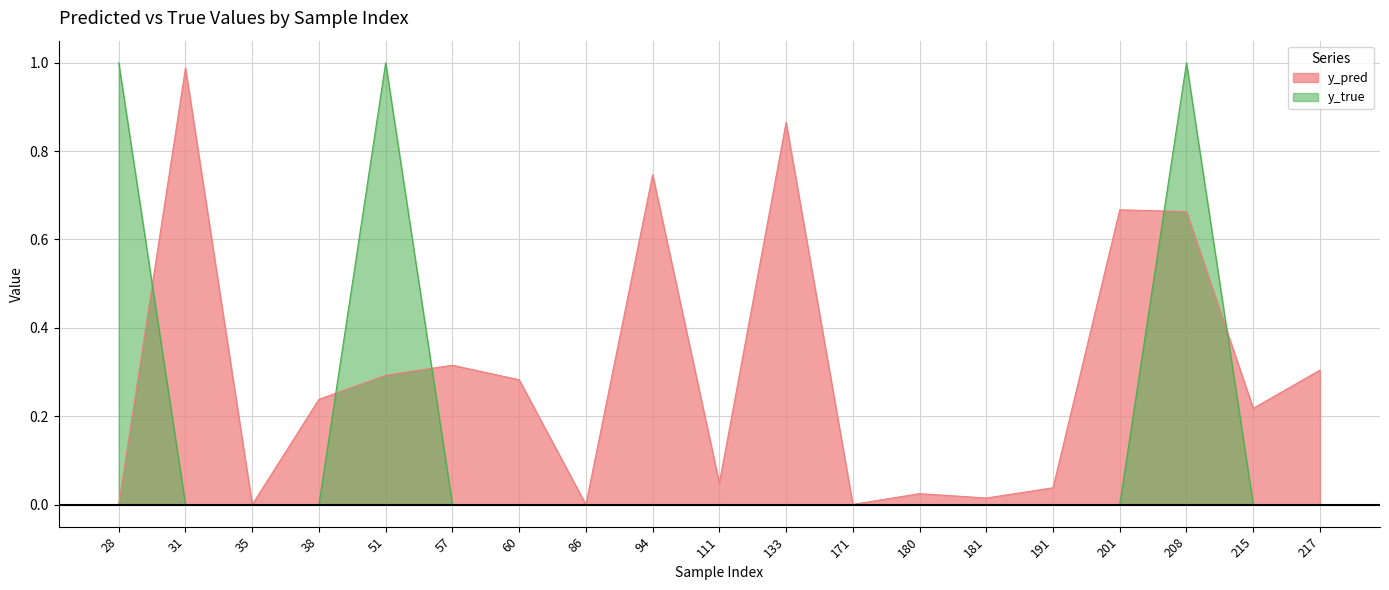

How many lines are shown in the chart?

2